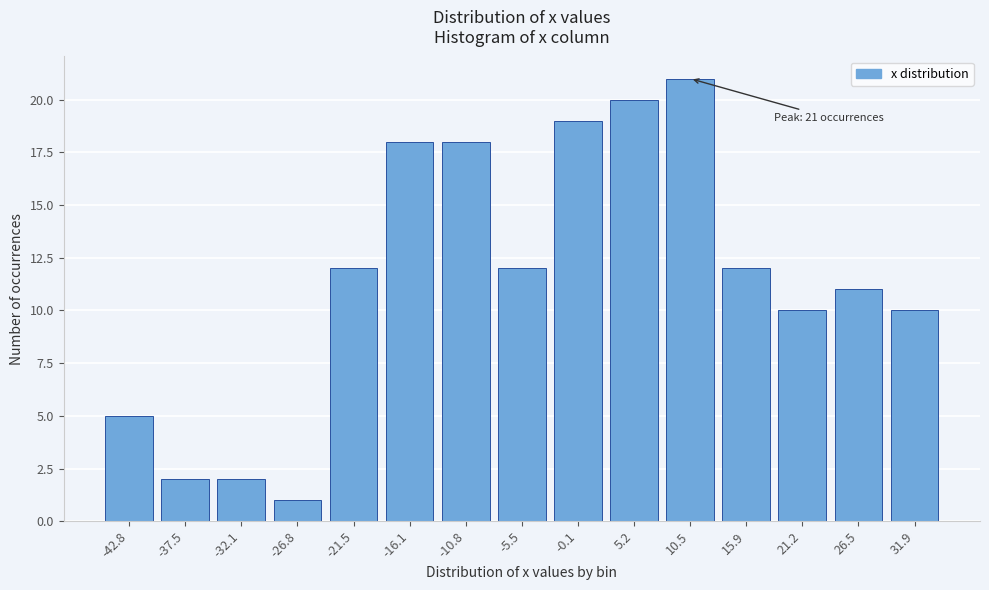

Reading left to right, extract all data points from this chart.

5	2	2	1	12	18	18	12	19	20	21	12	10	11	10